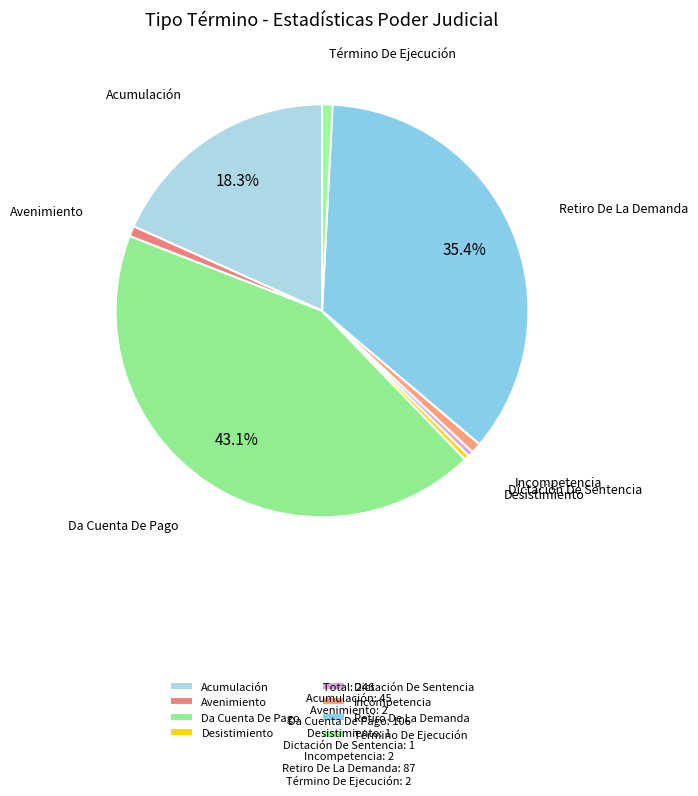

Between Avenimiento and Acumulación, which is larger?

Acumulación